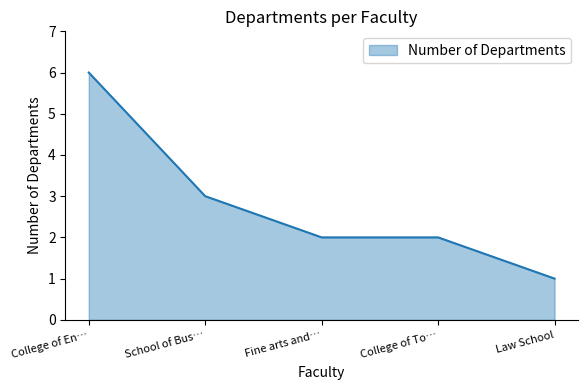

What is the difference between the values at Fine arts and… and College of En…?

4